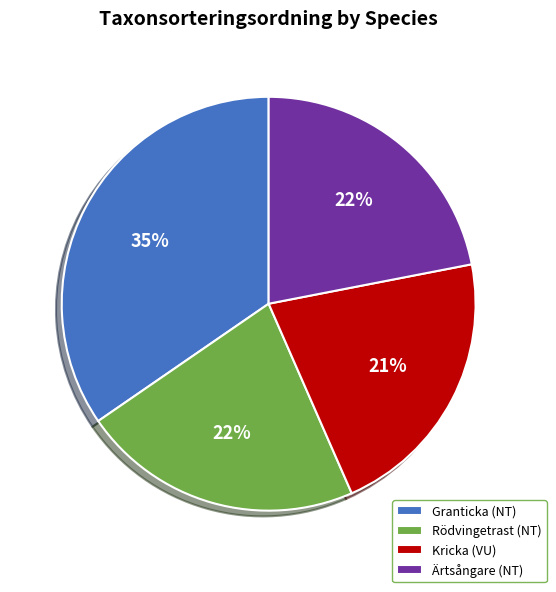

The Granticka (NT) slice represents 48% of the pie. True or false?

False